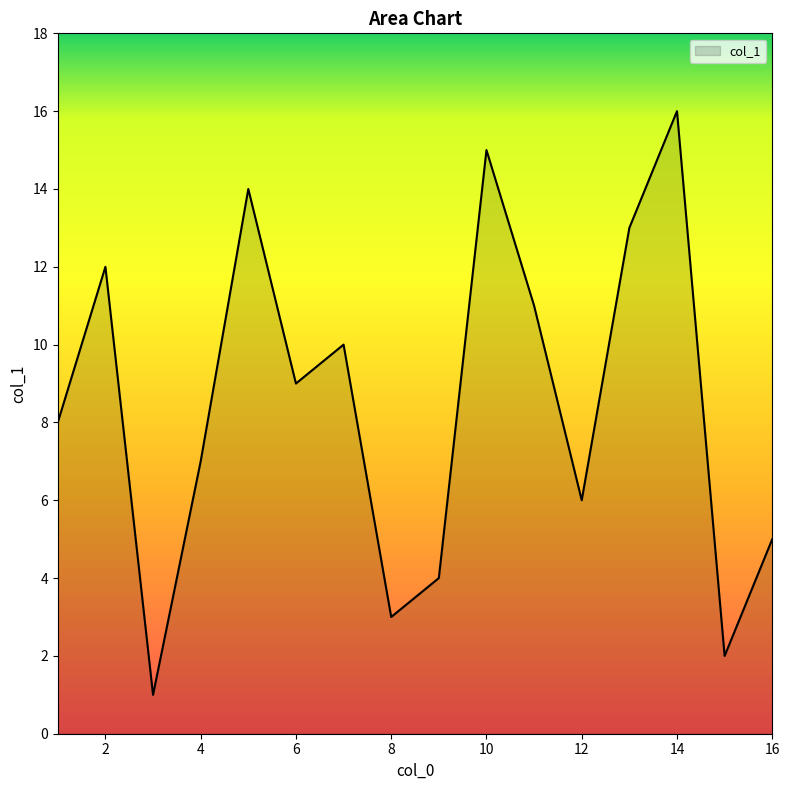

What is the sum of all values?

136